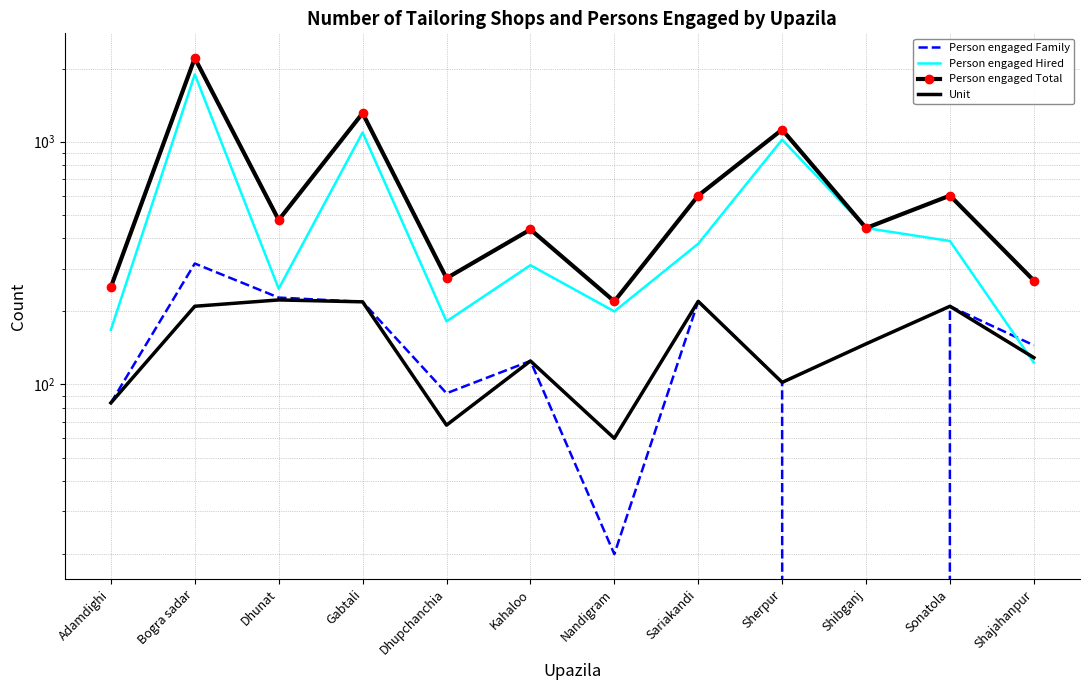

Which has a higher value, Shibganj or Dhunat?

Dhunat